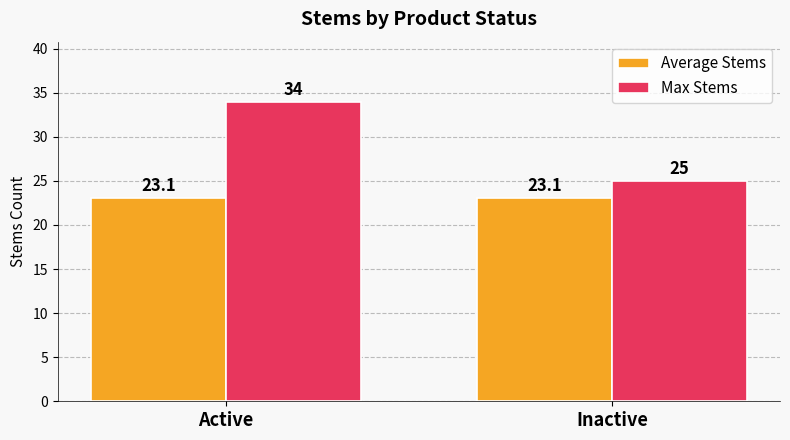

Reading right to left, what are all the values shown in this chart?

Average Stems: Inactive=23.1	Active=23.1
Max Stems: Inactive=25.0	Active=34.0